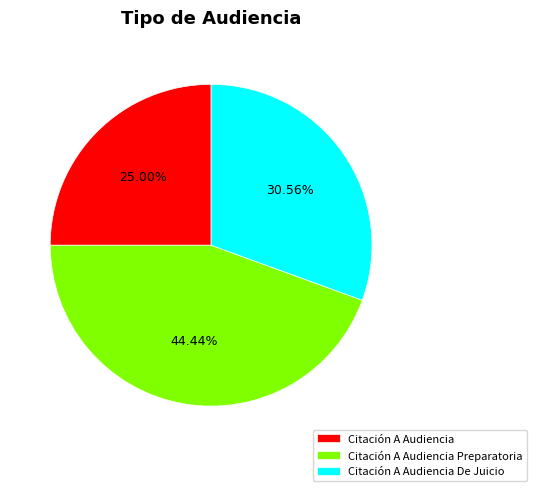

How many segments does this pie chart have?

3